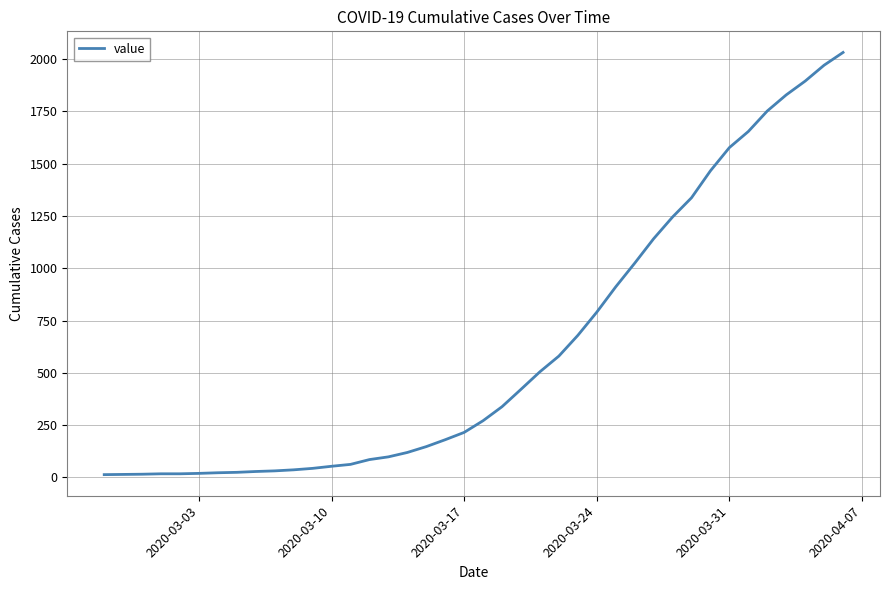

What is the difference between the maximum and second lowest values?

2018